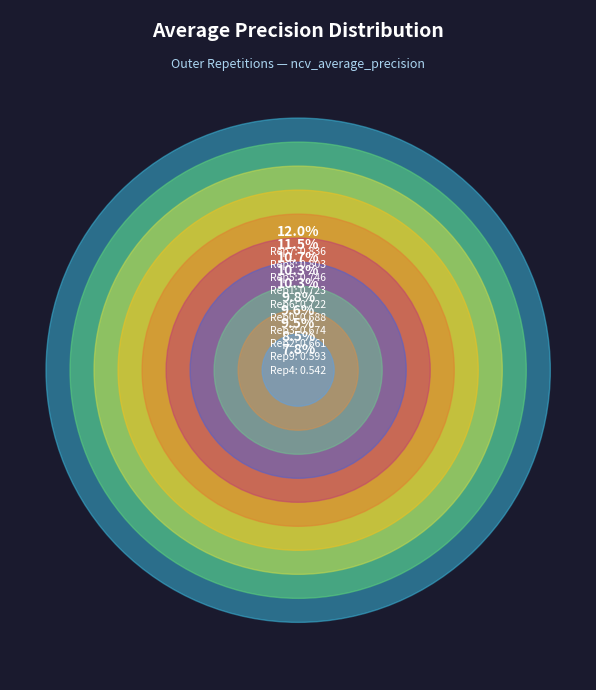

To the nearest percent, what is the difference between the largest and smallest slice percentages?

4%